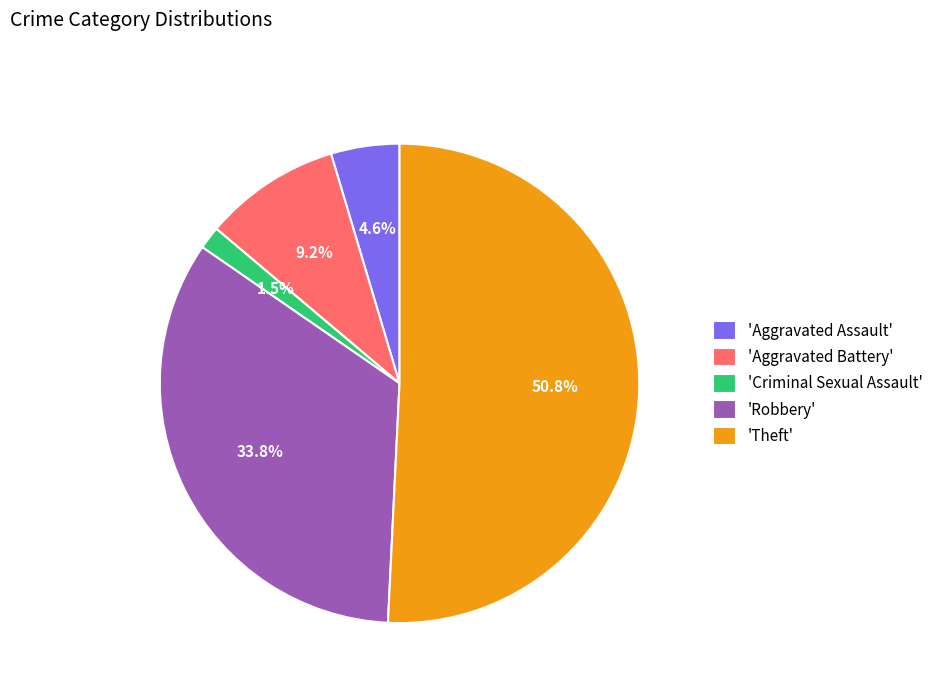

Which slice represents more than half of the pie?

'Theft'